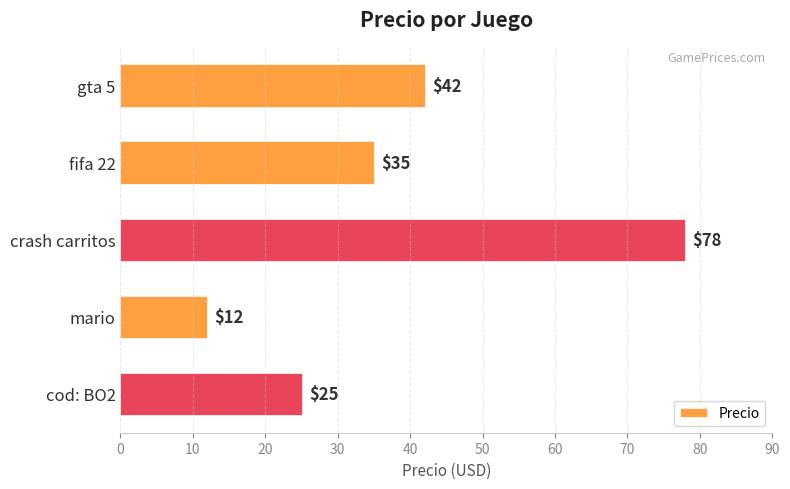

Rank the categories by value from lowest to highest.

mario, cod: BO2, fifa 22, gta 5, crash carritos